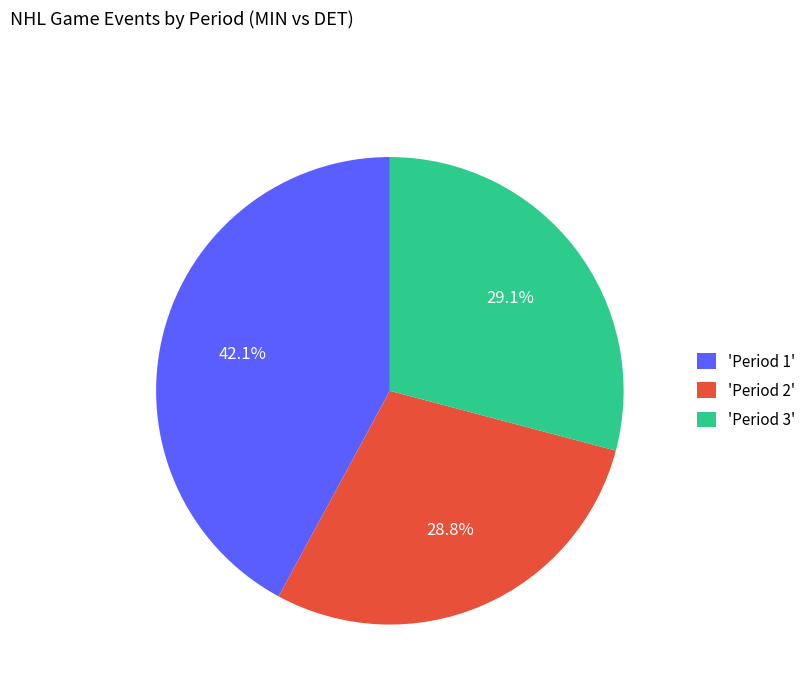

Which slice is the largest?

'Period 1'